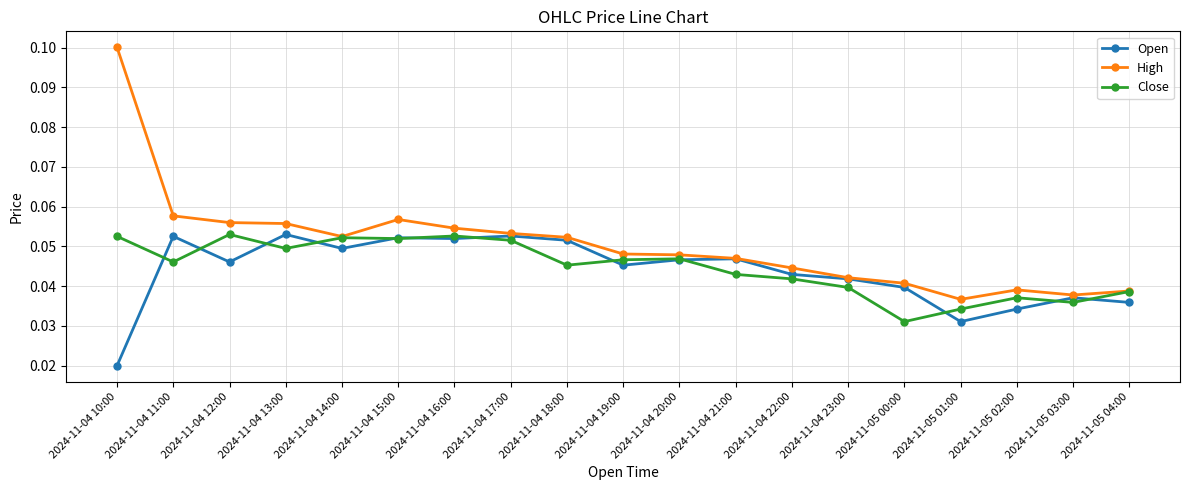

True or false: Close has more than 2 interior local peaks.

True